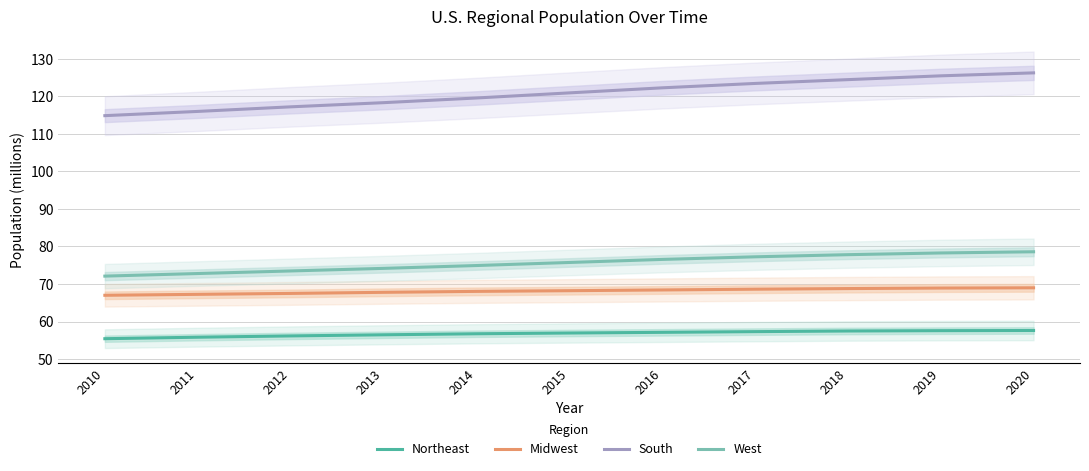

What is the total value across all series at 2020?

331.4